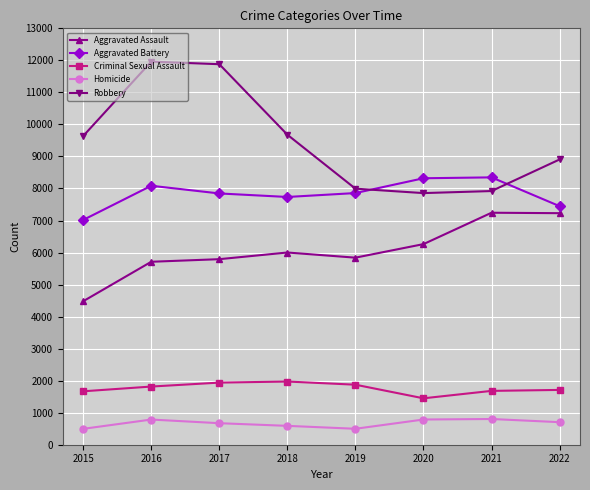

Rank the series at 2019 from lowest to highest value.

Homicide, Criminal Sexual Assault, Aggravated Assault, Aggravated Battery, Robbery